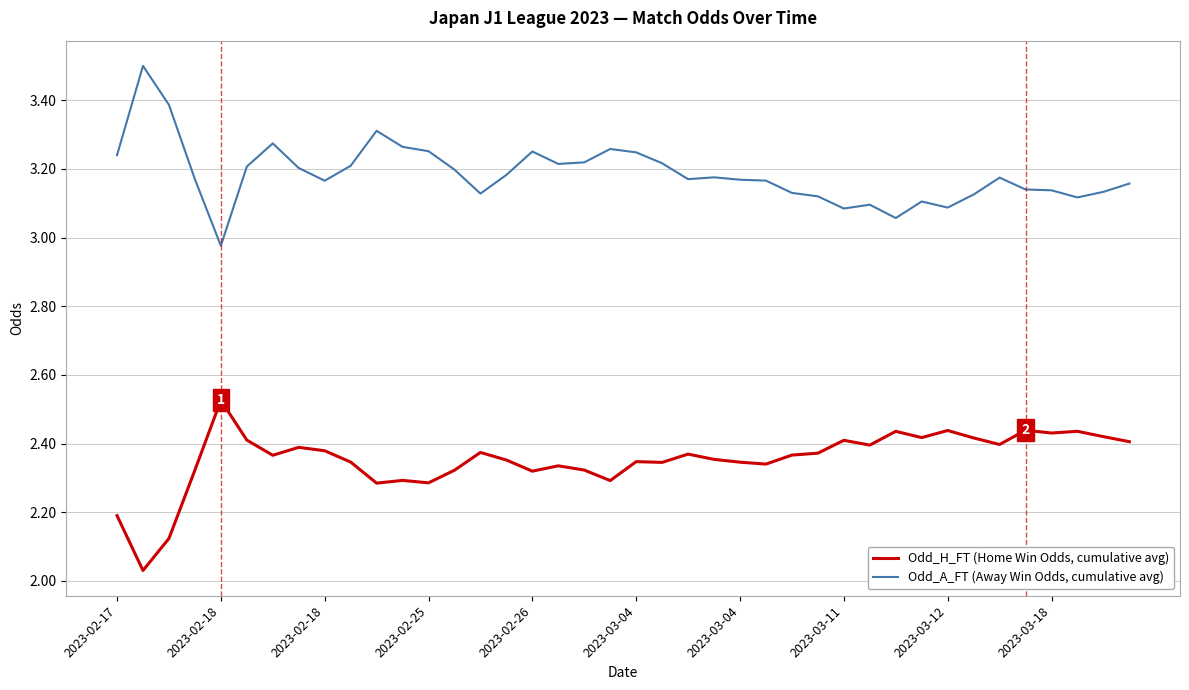

What is the difference between the maximum and minimum values in the Odd_H_FT (Home Win Odds, cumulative avg) series?

0.5